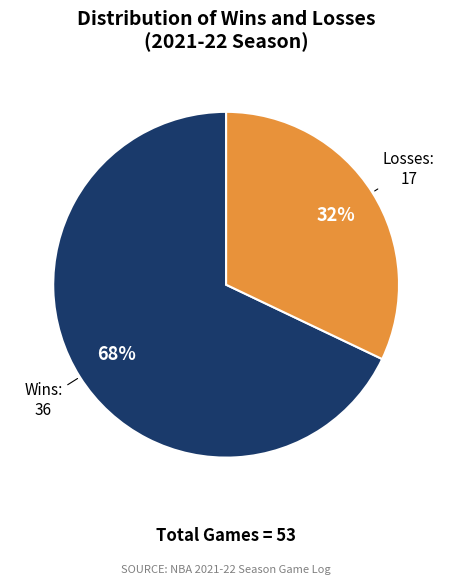

Is there any slice that represents more than half of the pie?

Yes